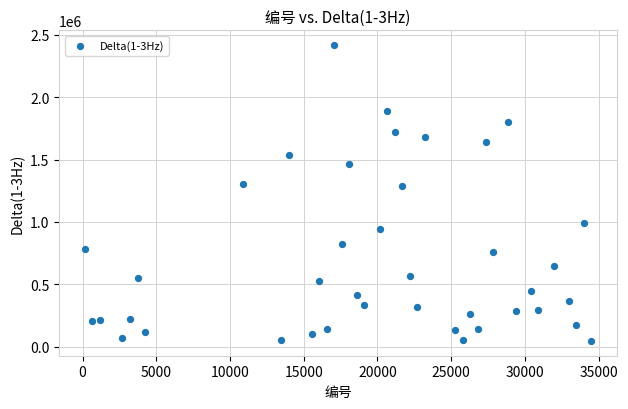

What is the range of X values (max minus min)?

34371